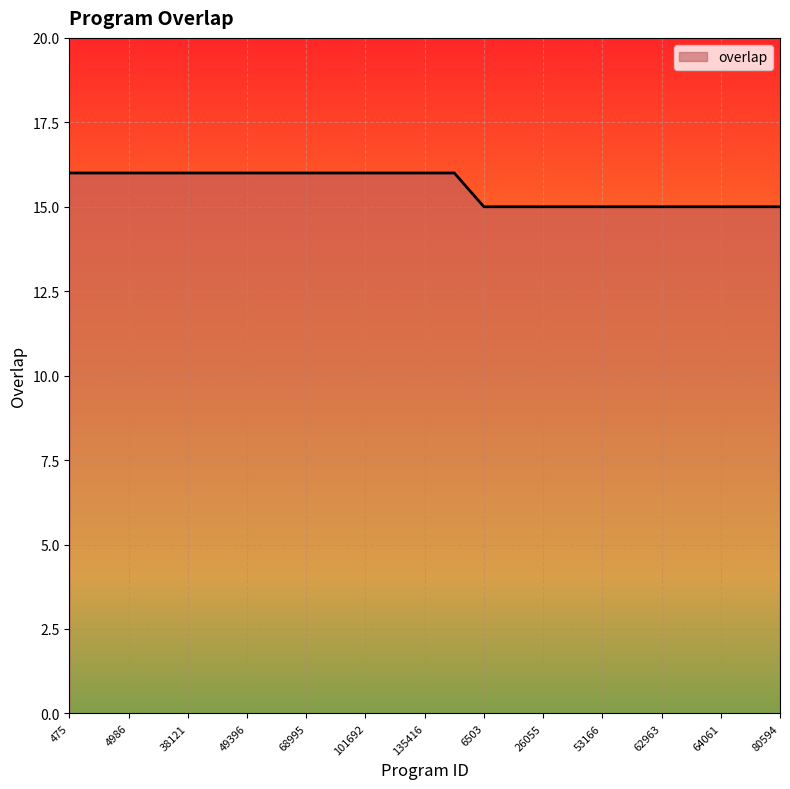

What is the greatest value displayed?

16